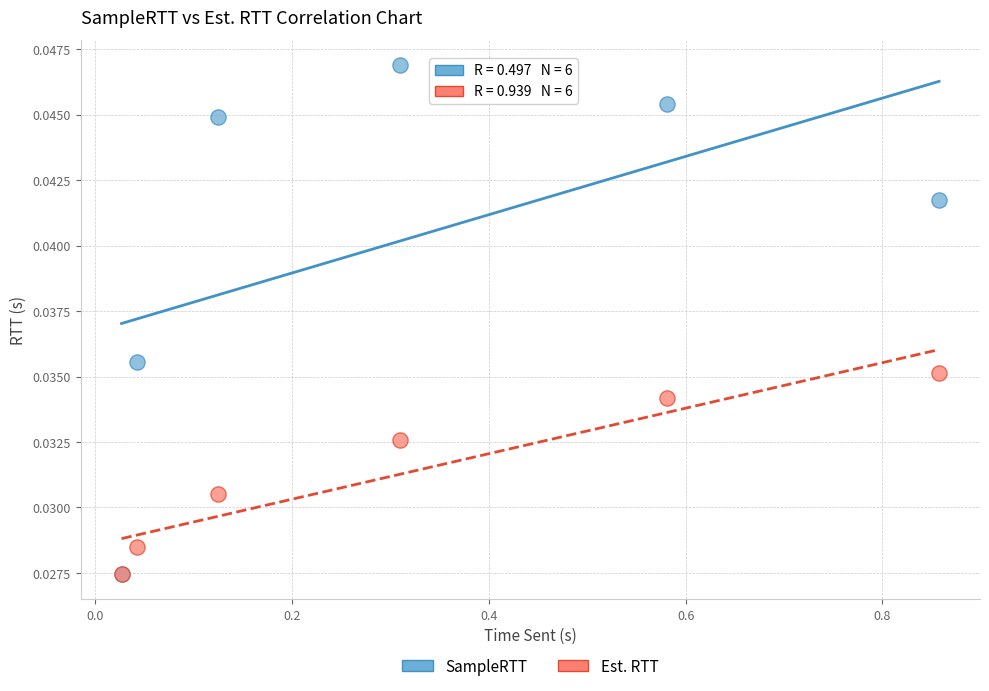

What are all the series names shown in the legend?

SampleRTT, Est. RTT